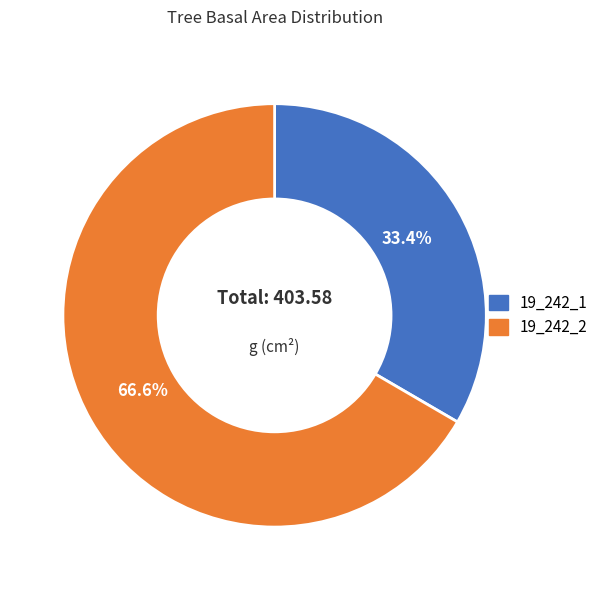

Between 19_242_1 and 19_242_2, which is larger?

19_242_2